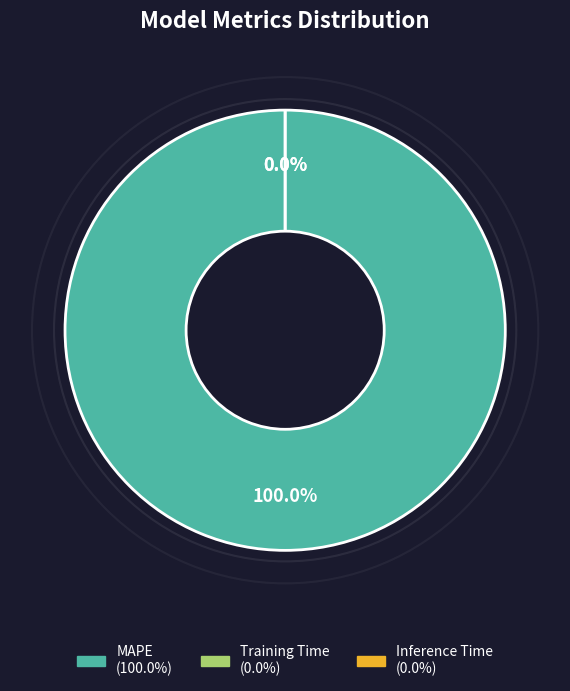

Count the number of slices in the pie.

3